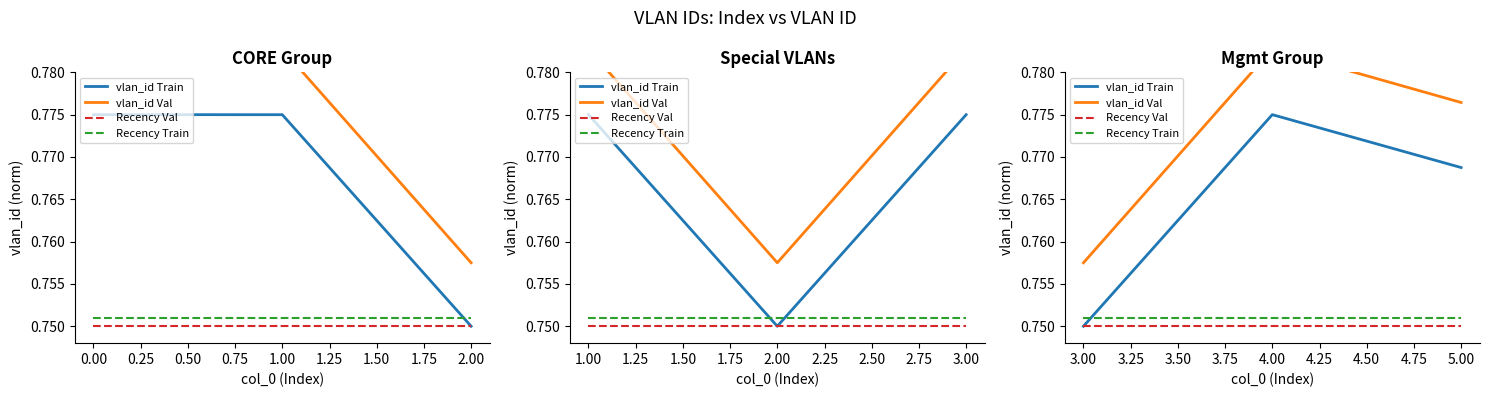

The vlan_id Val series shows 0.5 at 5.00. True or false?

False